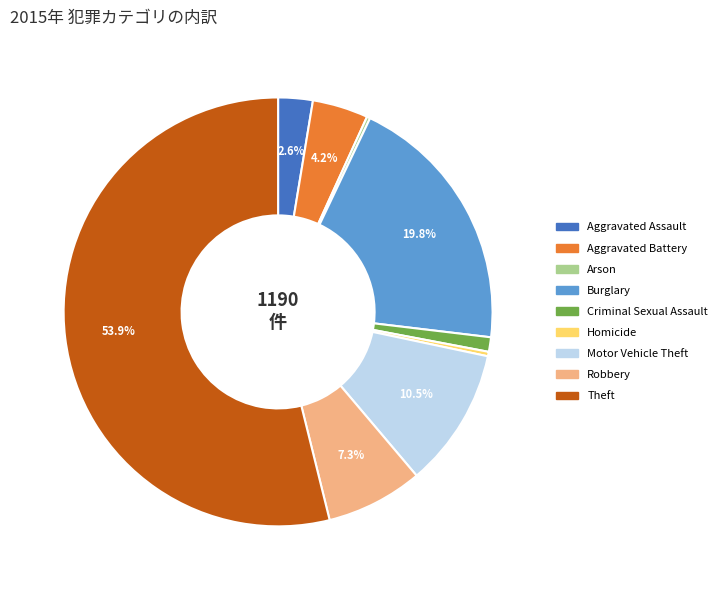

To the nearest percent, what is the difference between the Criminal Sexual Assault and Theft slice percentages?

53%